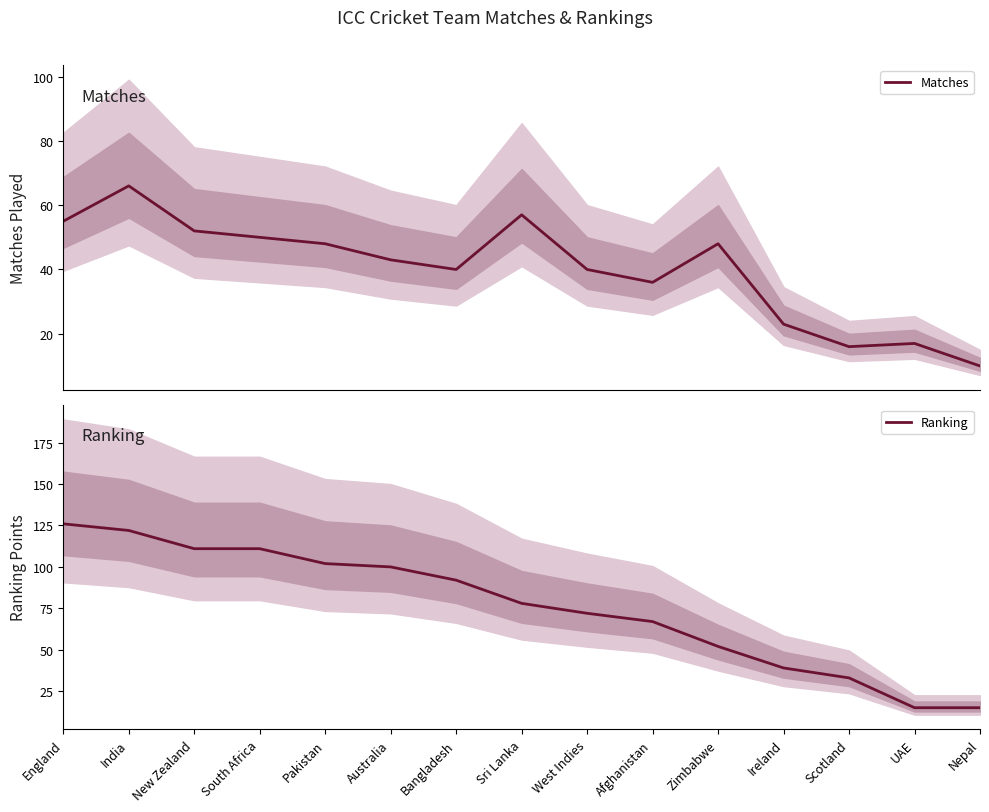

Reading right to left, list all the values displayed in this chart.

Matches: 10	17	16	23	48	36	40	57	40	43	48	50	52	66	55
Ranking: 15	15	33	39	52	67	72	78	92	100	102	111	111	122	126